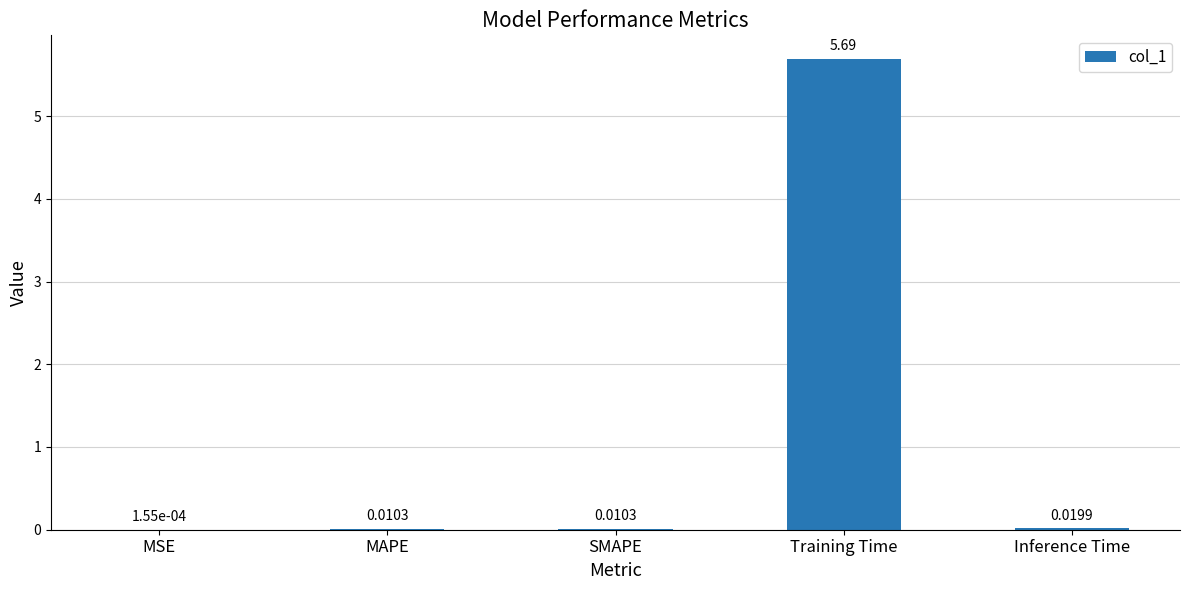

Which has a higher value, Inference Time or MAPE?

Inference Time